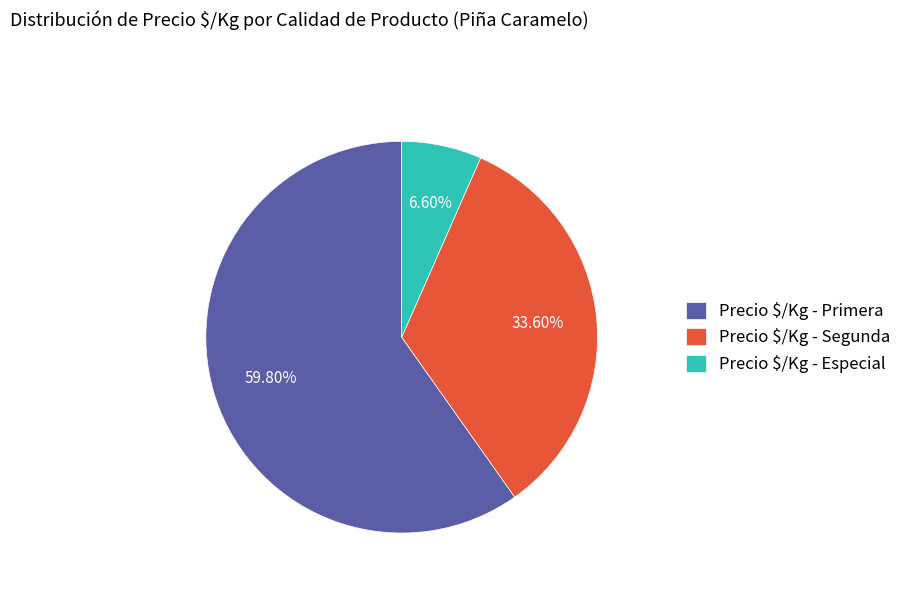

Does Precio $/Kg - Primera account for over 50% of the chart?

Yes